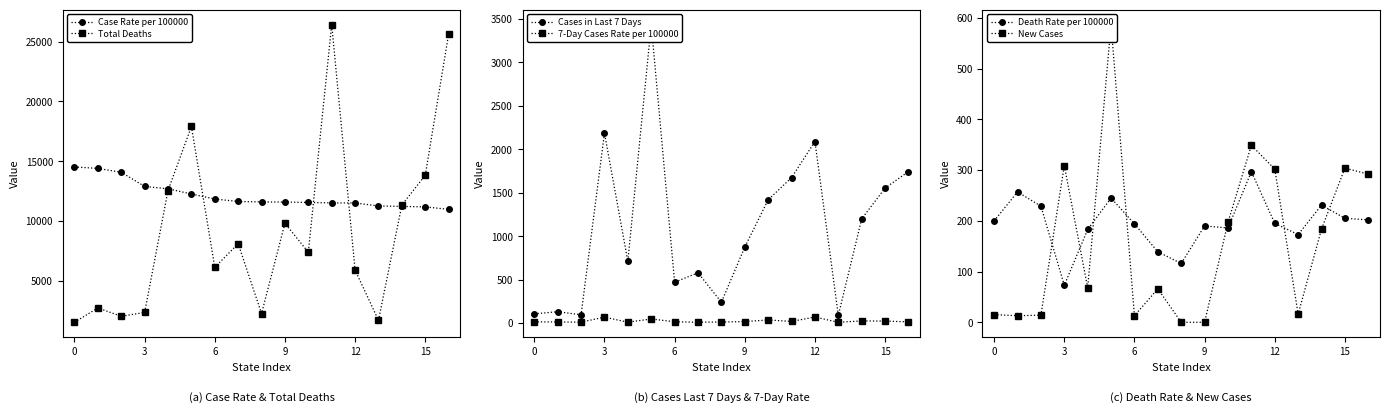

True or false: 7-Day Cases Rate per 100000 has more than 2 points higher than both neighbors.

True